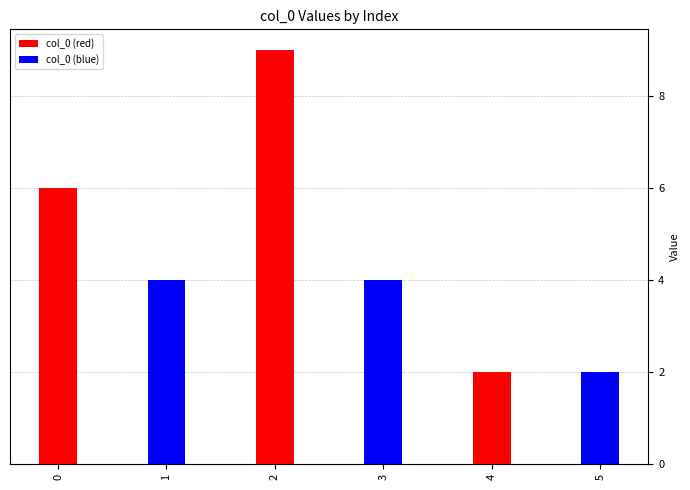

List the labels in order of value, largest first.

2, 0, 1, 3, 4, 5